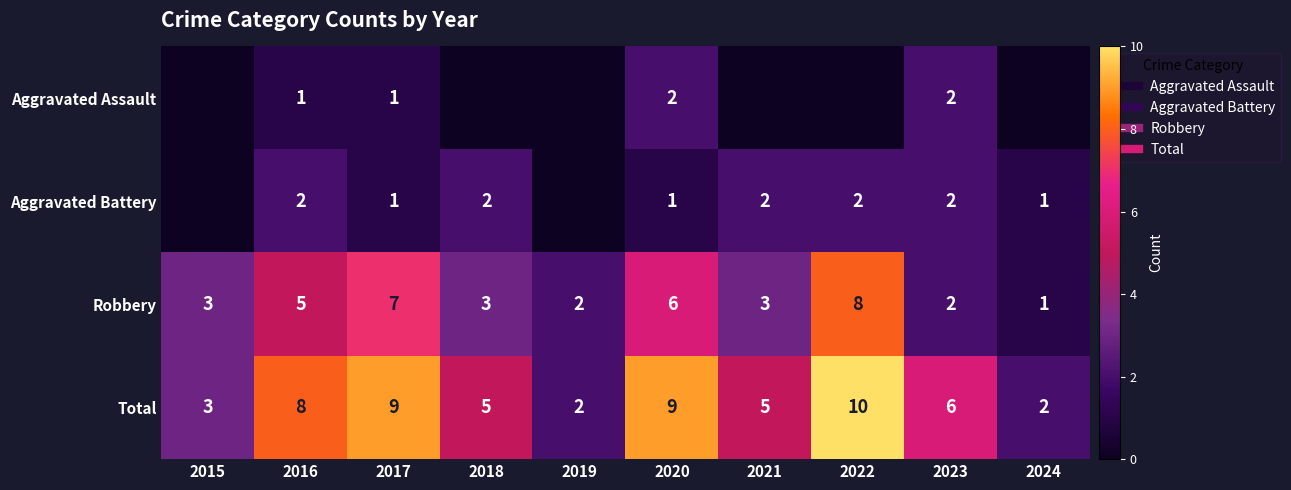

List the labels in order of Aggravated Battery value, smallest first.

2015, 2019, 2017, 2020, 2024, 2016, 2018, 2021, 2022, 2023